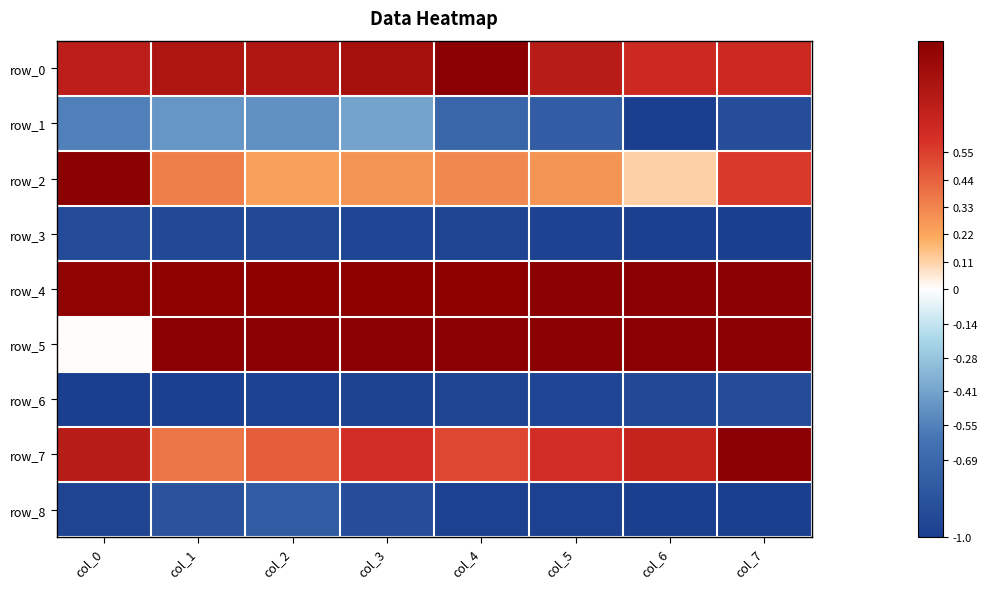

Is the value of row_8 at col_4 greater than the value of row_4 at col_6?

No